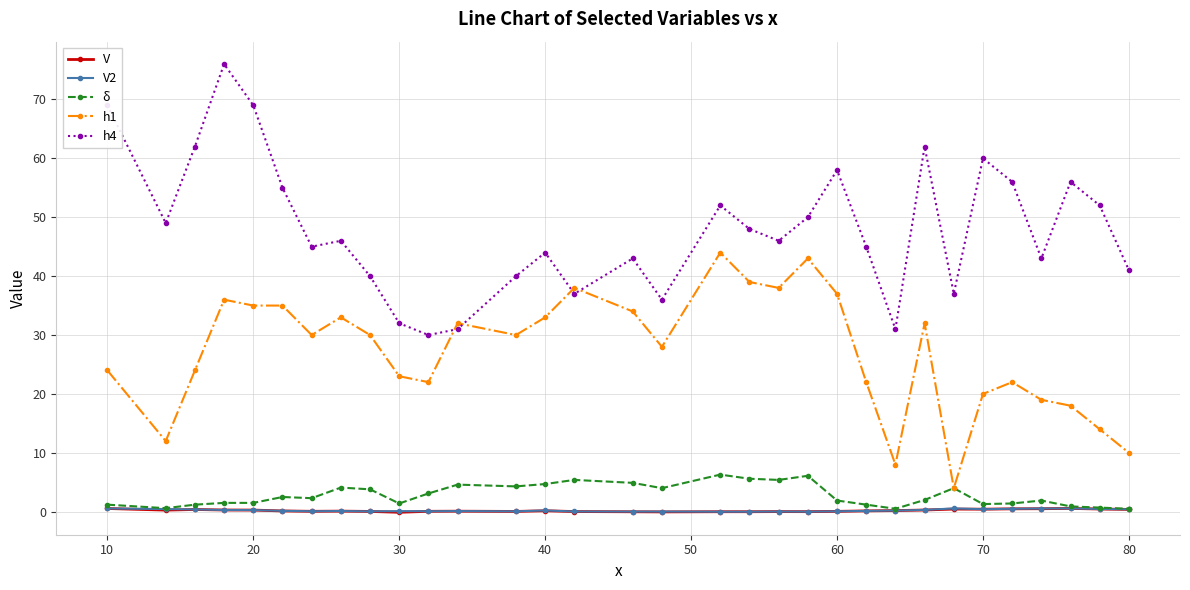

At how many categories does at least one series exceed 53?

10